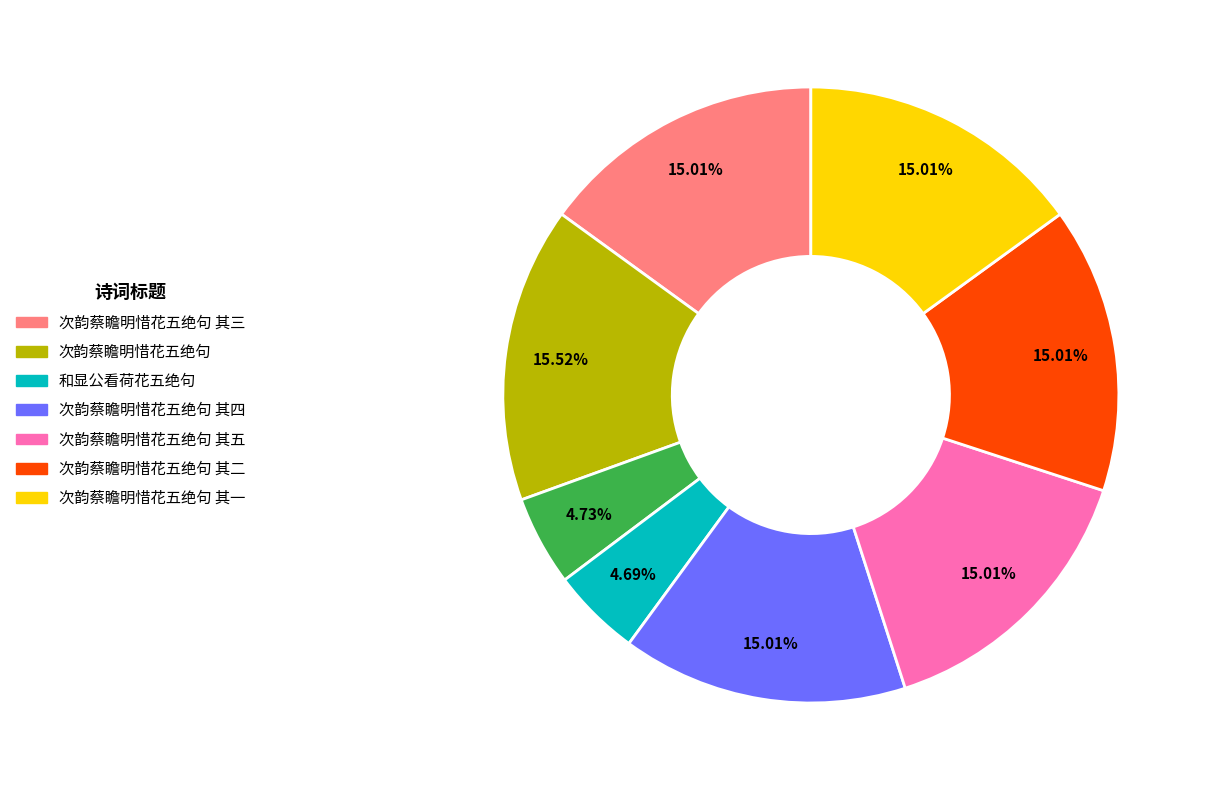

Is there a majority slice in this chart?

No